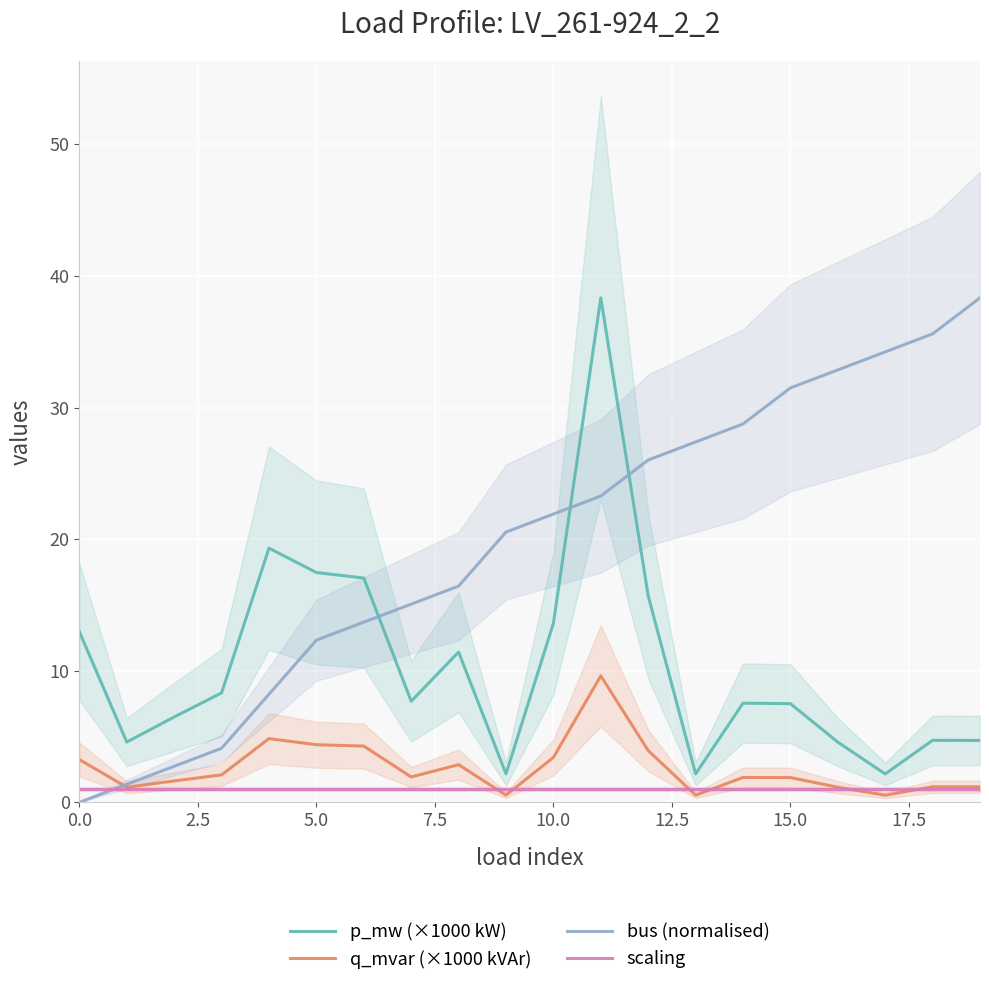

Read the bus (normalised) value at 16.

32.9